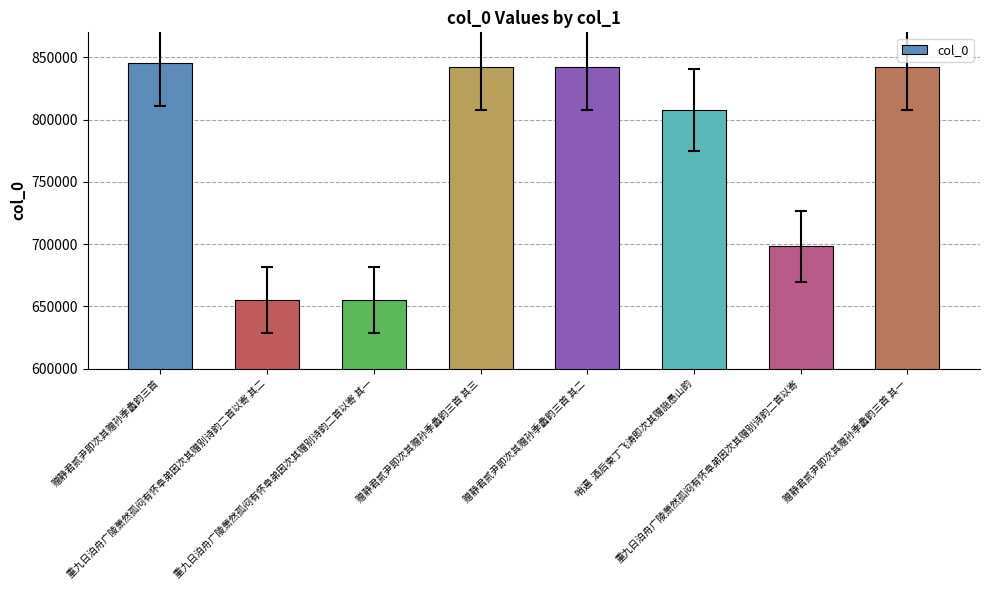

How many values are below 842235?

4